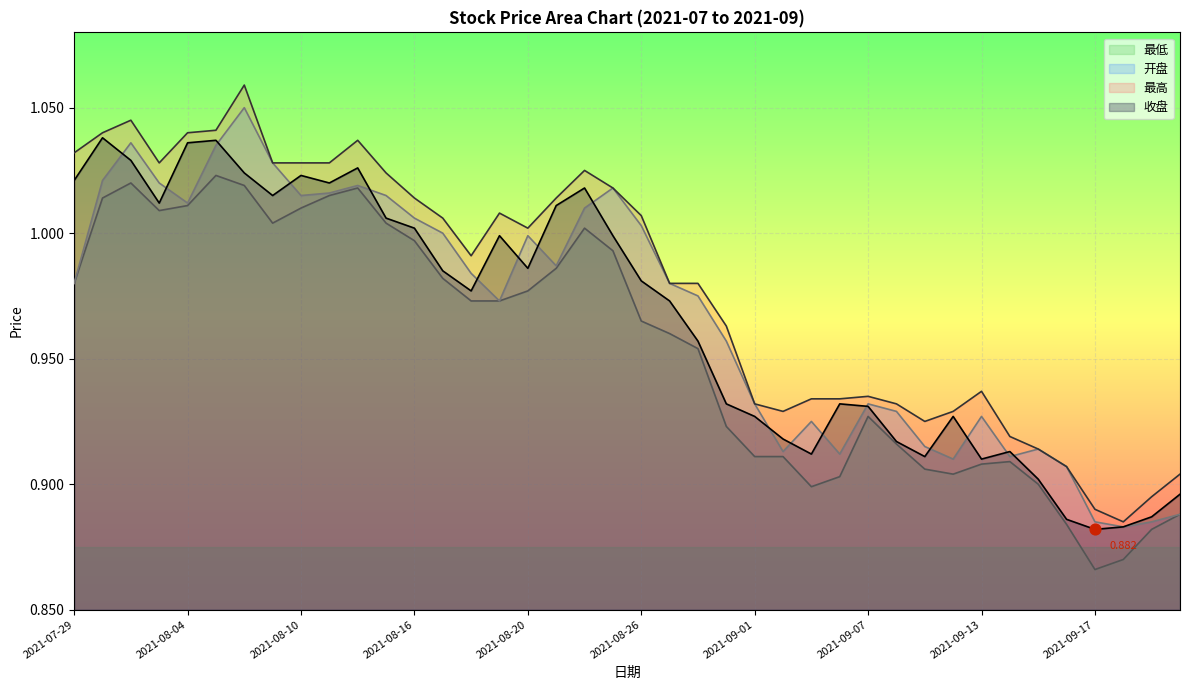

At how many categories does at least one series exceed 0?

40